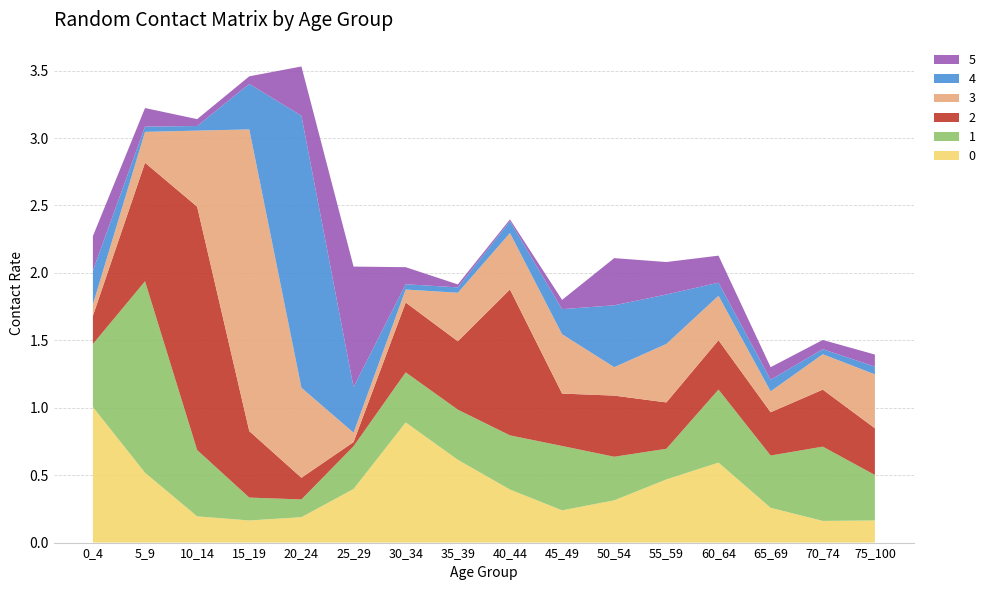

Reading left to right, list all the values displayed in this chart.

0: 0_4=1.0	5_9=0.5	10_14=0.2	15_19=0.2	20_24=0.2	25_29=0.4	30_34=0.9	35_39=0.6	40_44=0.4	45_49=0.2	50_54=0.3	55_59=0.5	60_64=0.6	65_69=0.3	70_74=0.2	75_100=0.2
1: 0_4=0.5	5_9=1.4	10_14=0.5	15_19=0.2	20_24=0.1	25_29=0.3	30_34=0.4	35_39=0.4	40_44=0.4	45_49=0.5	50_54=0.3	55_59=0.2	60_64=0.5	65_69=0.4	70_74=0.6	75_100=0.3
2: 0_4=0.2	5_9=0.9	10_14=1.8	15_19=0.5	20_24=0.2	25_29=0.0	30_34=0.5	35_39=0.5	40_44=1.1	45_49=0.4	50_54=0.5	55_59=0.3	60_64=0.4	65_69=0.3	70_74=0.4	75_100=0.3
3: 0_4=0.1	5_9=0.2	10_14=0.6	15_19=2.2	20_24=0.7	25_29=0.1	30_34=0.1	35_39=0.4	40_44=0.4	45_49=0.4	50_54=0.2	55_59=0.4	60_64=0.3	65_69=0.2	70_74=0.3	75_100=0.4
4: 0_4=0.2	5_9=0.0	10_14=0.0	15_19=0.3	20_24=2.0	25_29=0.3	30_34=0.0	35_39=0.0	40_44=0.1	45_49=0.2	50_54=0.5	55_59=0.4	60_64=0.1	65_69=0.1	70_74=0.0	75_100=0.1
5: 0_4=0.3	5_9=0.1	10_14=0.1	15_19=0.1	20_24=0.4	25_29=0.9	30_34=0.1	35_39=0.0	40_44=0.0	45_49=0.1	50_54=0.3	55_59=0.2	60_64=0.2	65_69=0.1	70_74=0.1	75_100=0.1